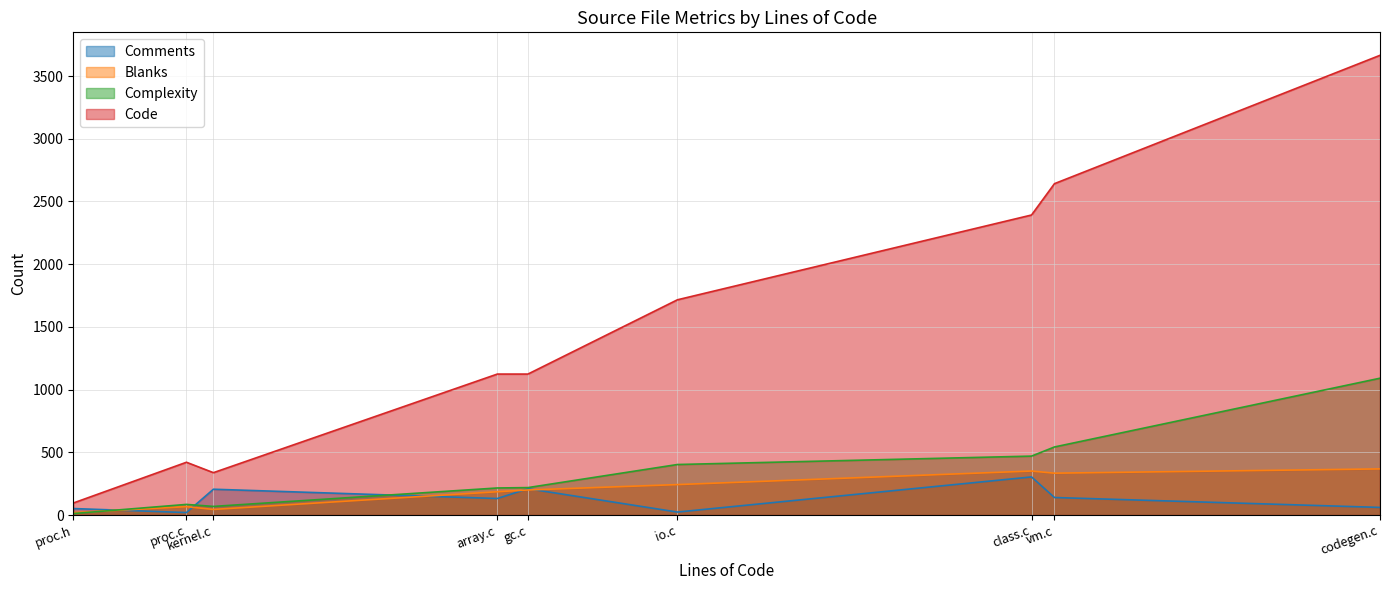

At which label is Code closest to 1880?

io.c